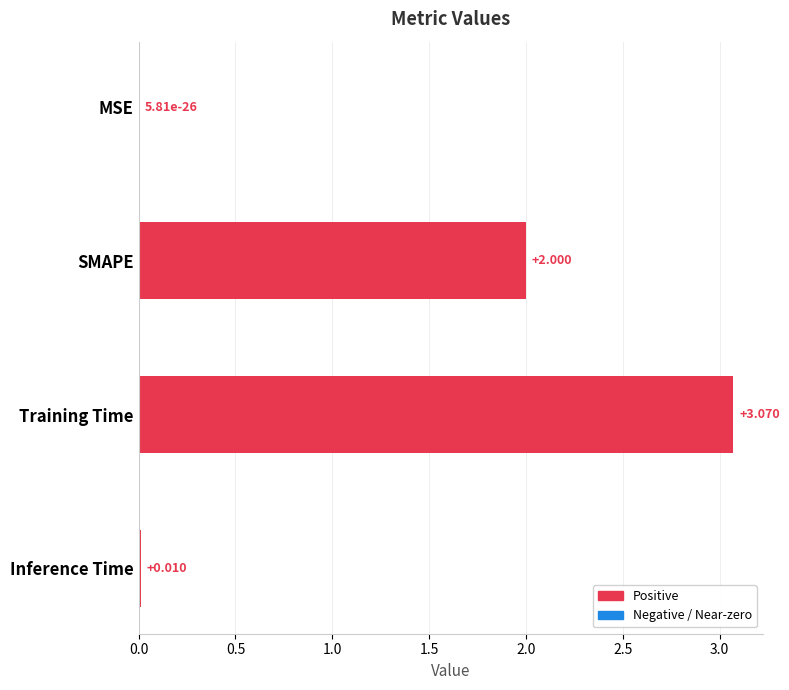

Where is the data nearest to the value 1?

Inference Time